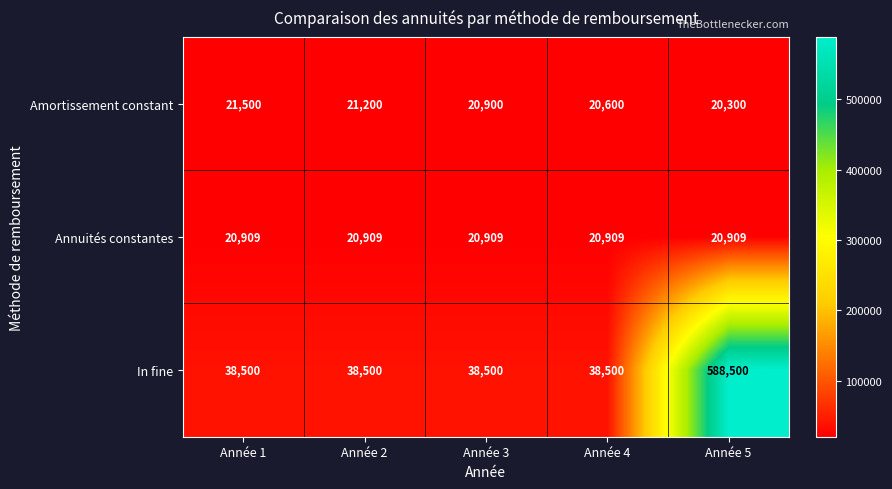

What is the minimum value for In fine?

38500